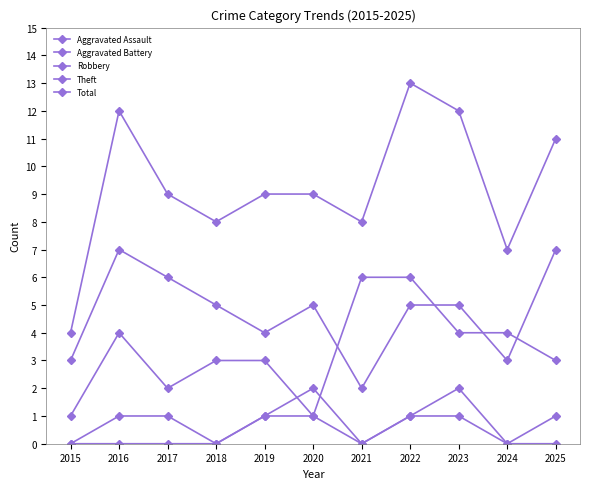

Which has a higher value, 2025 or 2015?

2025